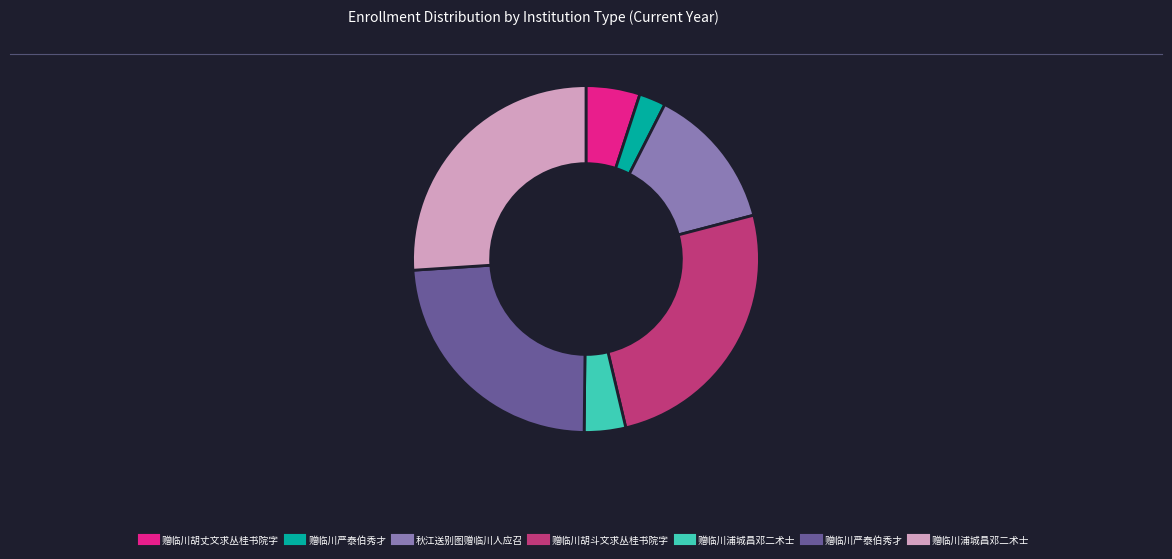

Does any single category account for the majority?

No